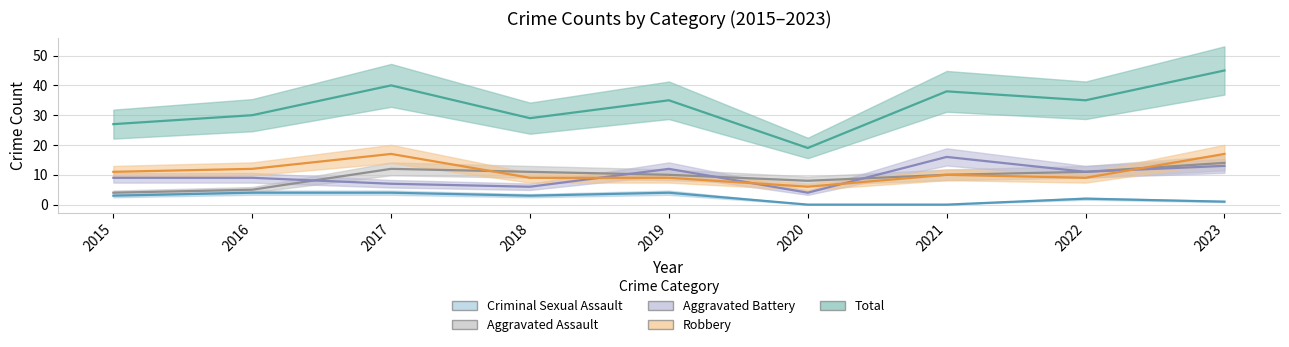

The value of Aggravated Assault at 2021 is 10. True or false?

True